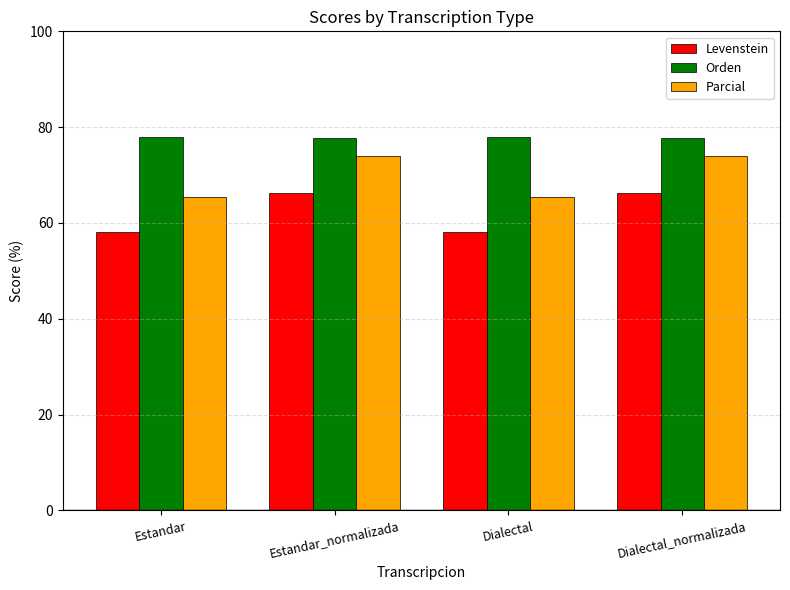

Is the value of Levenstein at Estandar_normalizada greater than the value of Orden at Dialectal_normalizada?

No